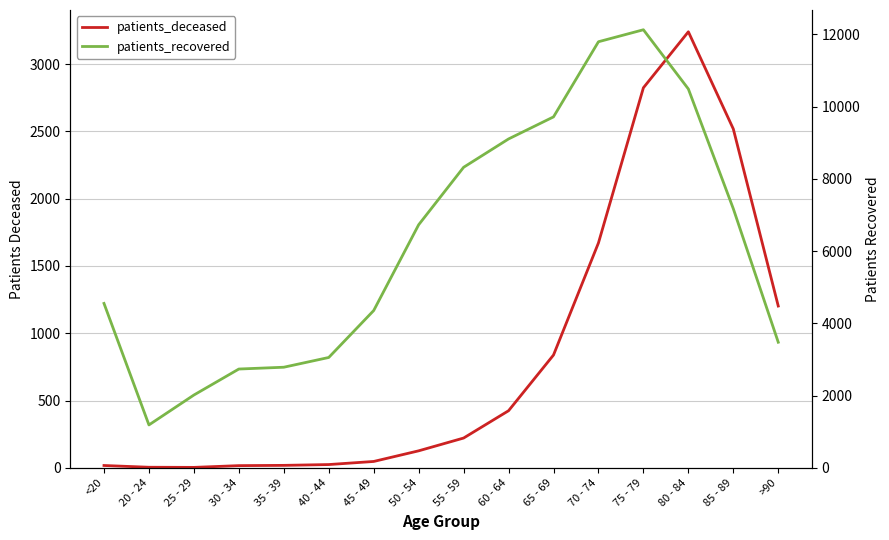

Count the number of categories in the chart.

16